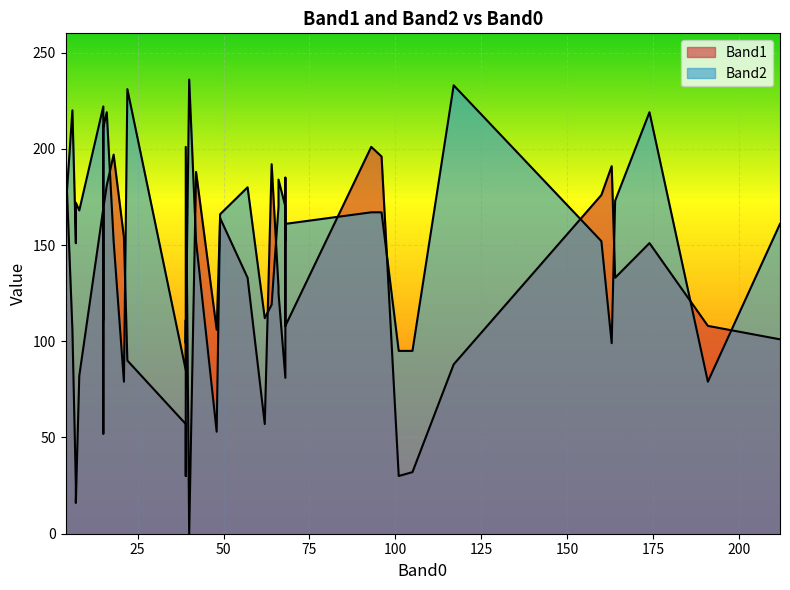

Reading left to right, list all the values displayed in this chart.

Band1: 185	26	106	82	26	108	133	128	0	32	30	52	169	57	169	188	197	16	81	181	196	201	197	181	201	176	191	192	125	164	133	57	154	88	151	108	101	106	30	90
Band2: 152	152	220	168	151	161	180	170	236	95	111	111	222	85	211	152	167	172	170	169	167	167	152	219	99	152	99	119	184	166	173	112	79	233	219	79	161	53	95	231